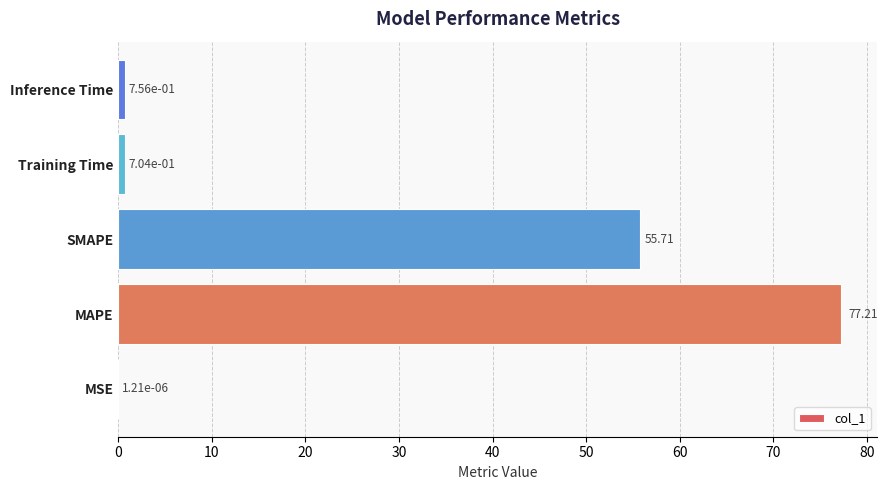

What is the sum of the values at SMAPE and Training Time?

56.4